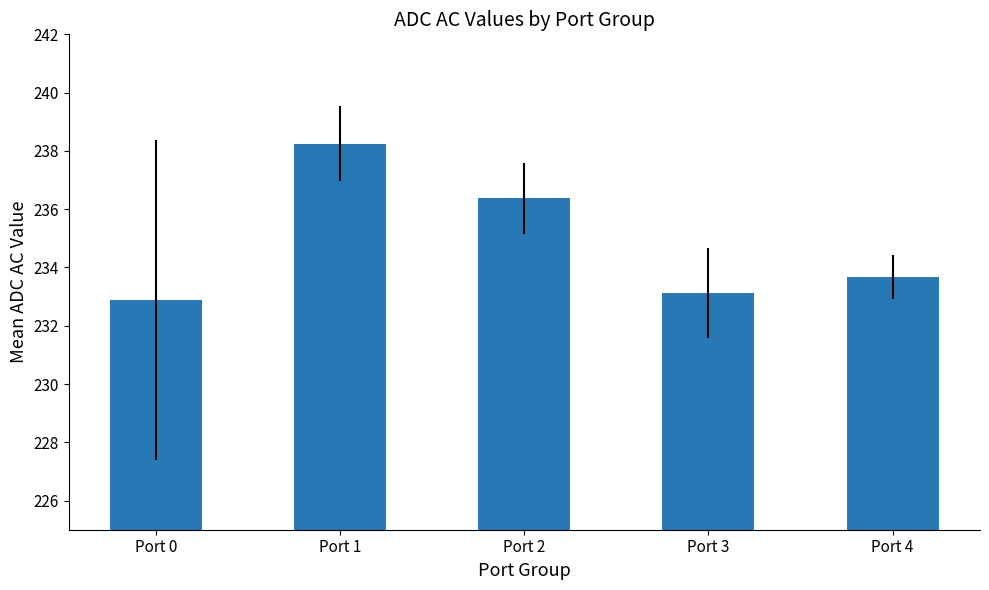

How many distinct data groups are displayed?

1